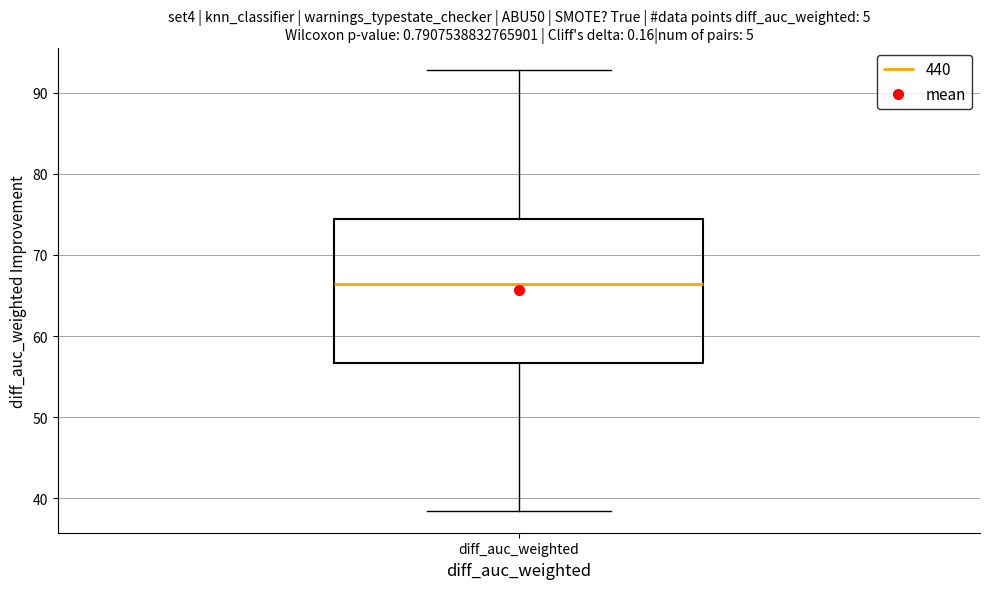

Read this box plot against the y-axis: the position of the median line, the range covered by the box, and the ends of both whiskers. The values are not printed on the chart, so give them approximately, as read against the axis.

median 66, box 57 to 74, whiskers 38 to 93